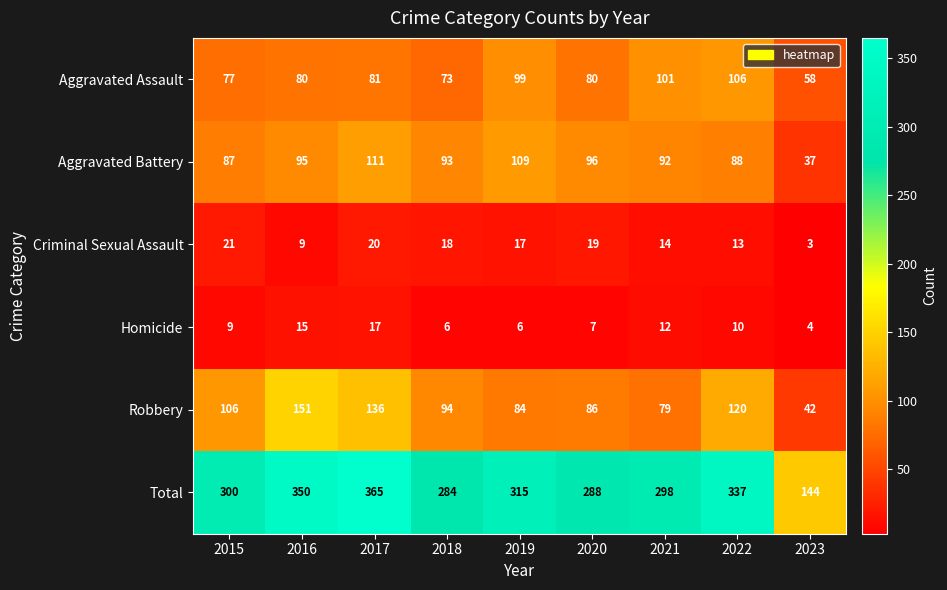

What is the difference between the second highest and second lowest values in the Homicide series?

9